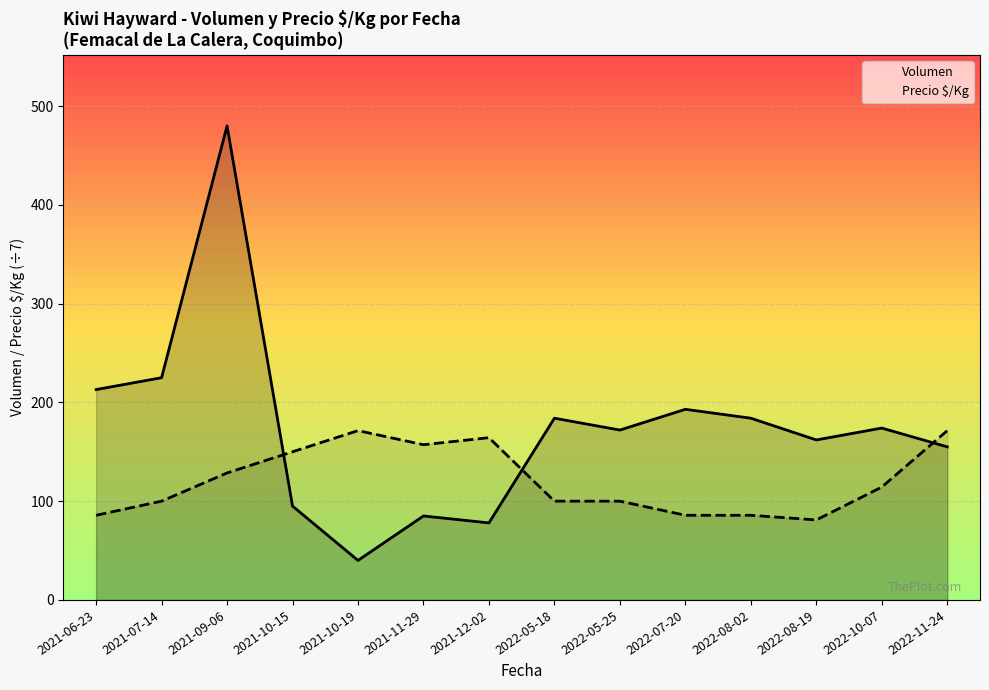

At which category is the sum across all series the highest?

2021-09-06